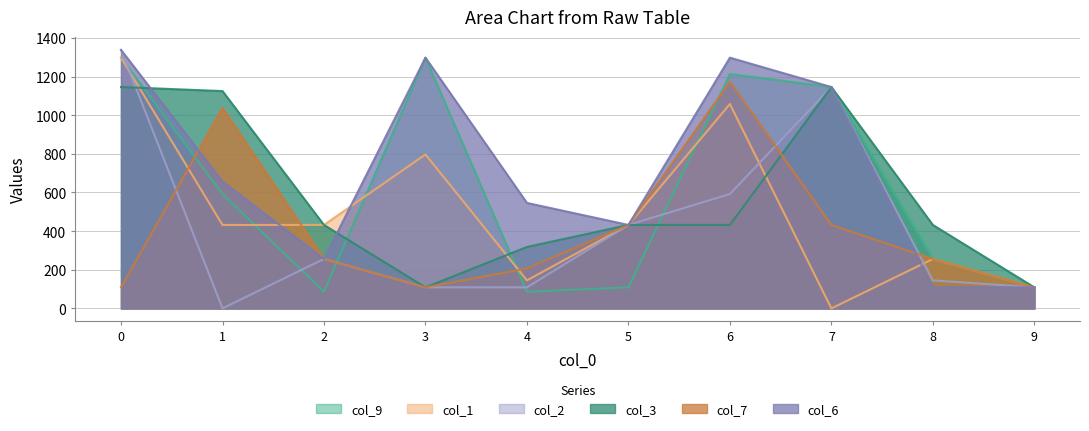

Between 2 and 8, which series saw the biggest shift?

col_1